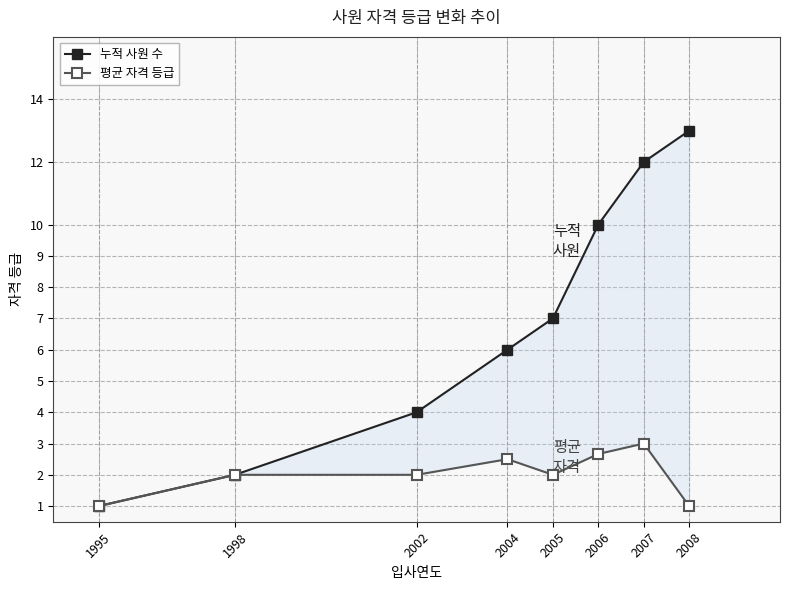

What is the total value across all series at 2005?

9.0